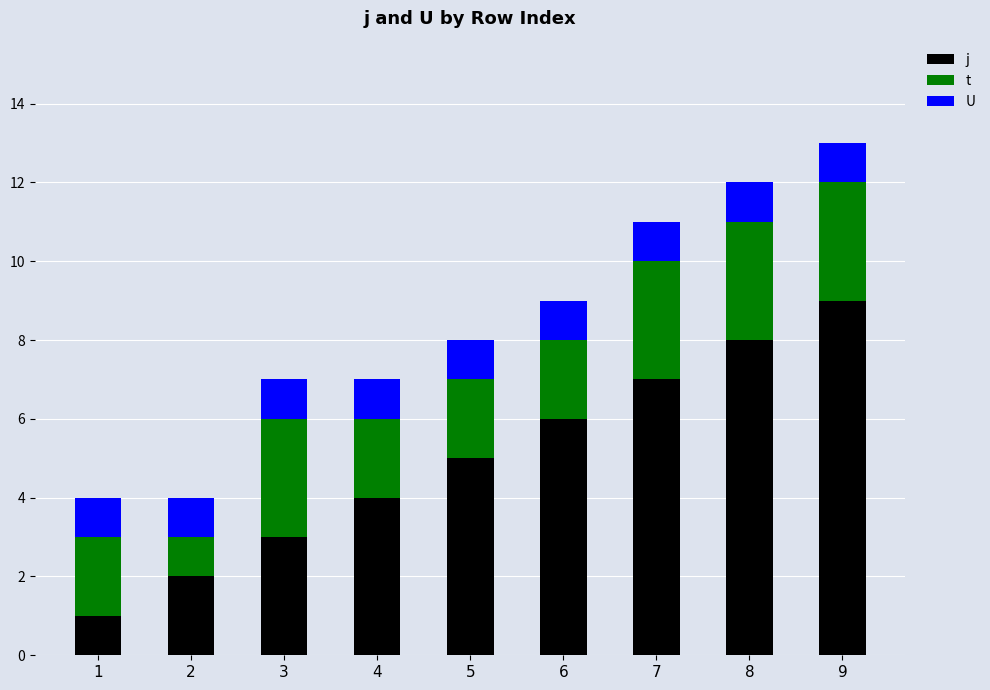

At which category is the sum across all series the highest?

9